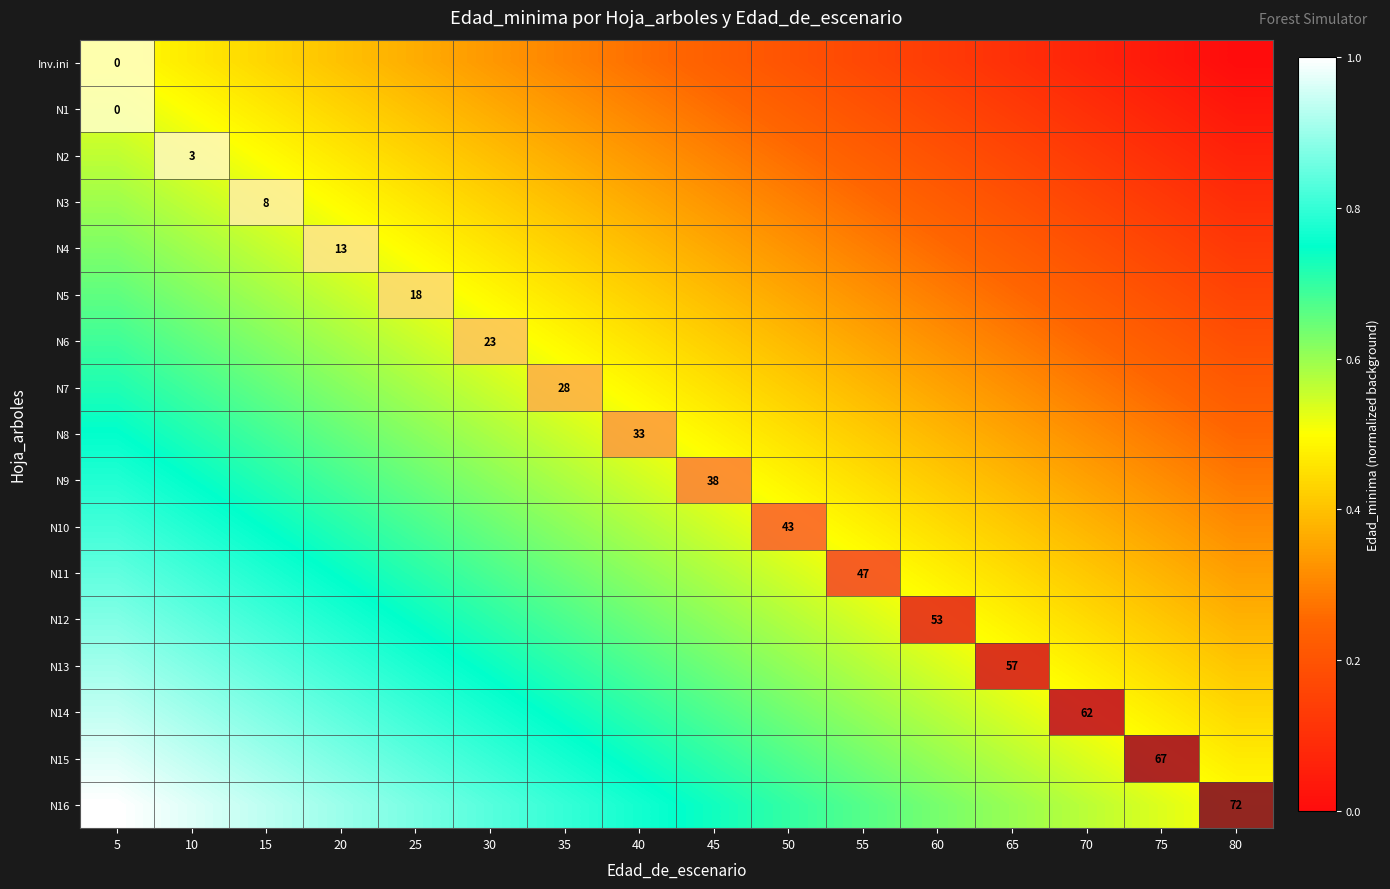

Read the N15 value at 55.

0.6